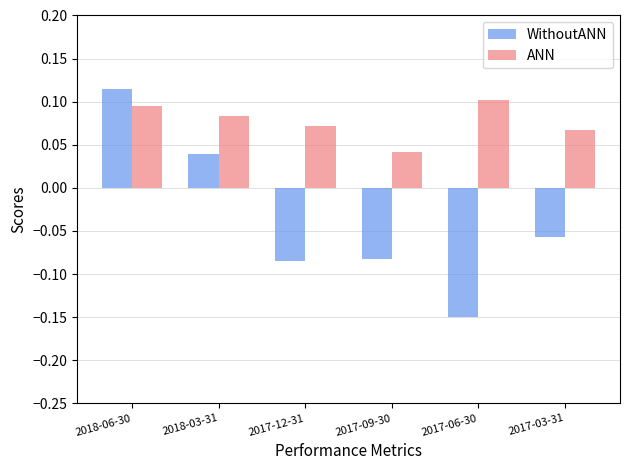

Where is WithoutANN nearest to the value 0?

2018-03-31